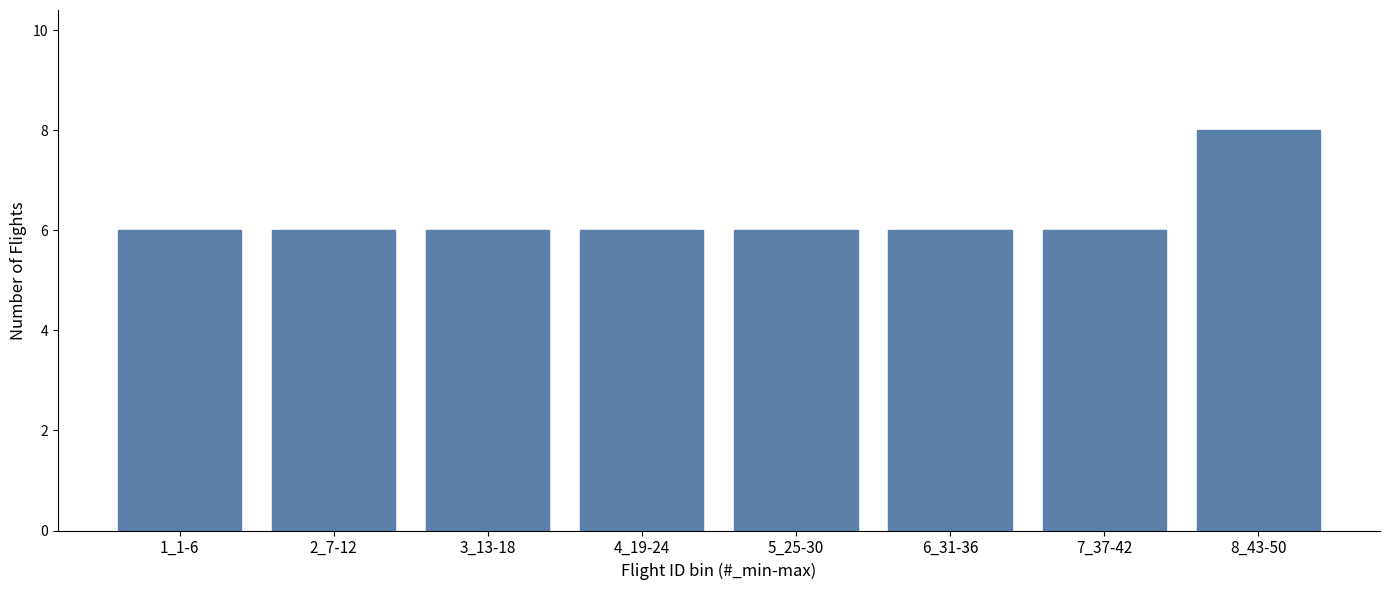

Reading right to left, extract all data points from this chart.

8_43-50=8	7_37-42=6	6_31-36=6	5_25-30=6	4_19-24=6	3_13-18=6	2_7-12=6	1_1-6=6